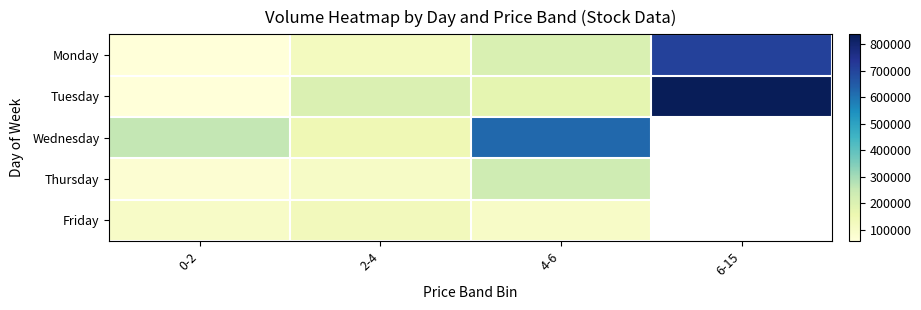

Rank the series at 2-4 from highest to lowest value.

Tuesday, Wednesday, Friday, Monday, Thursday